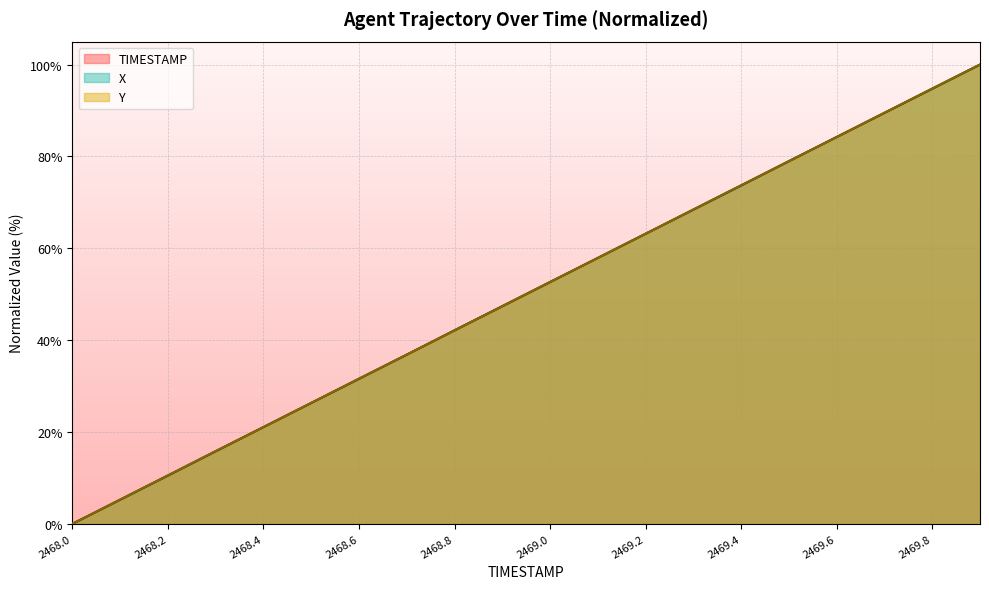

How many times do X and TIMESTAMP cross each other?

5